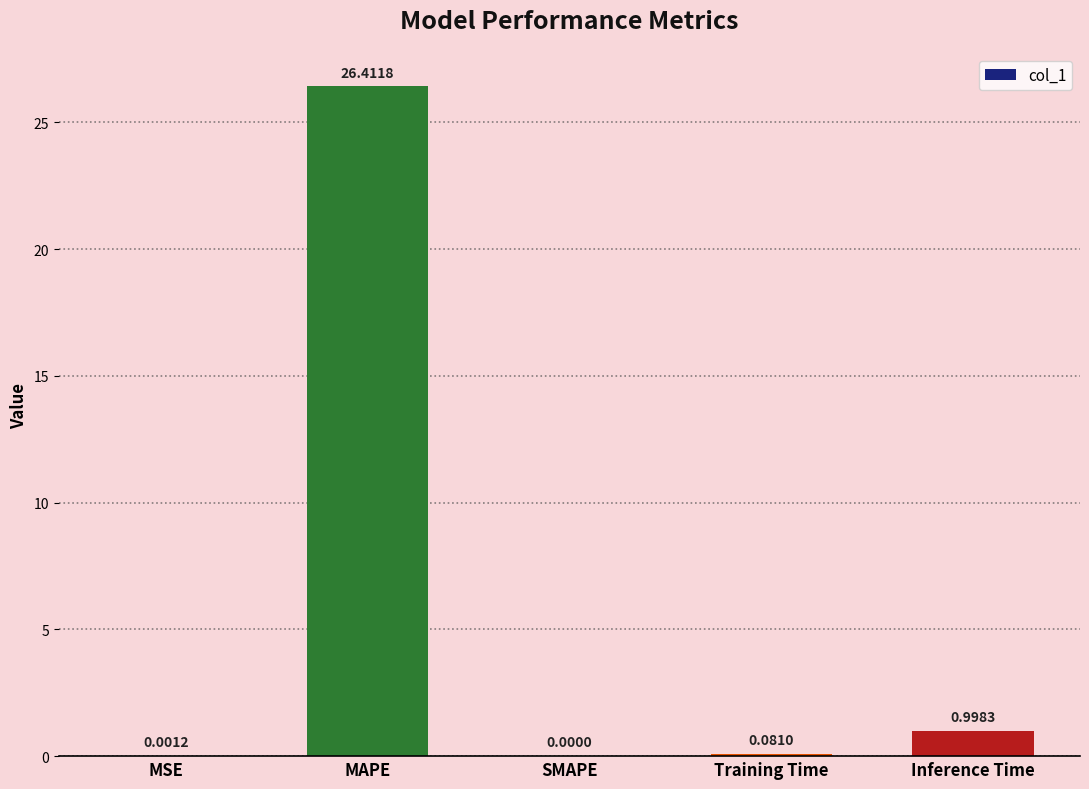

What is the sum of all values?

27.5